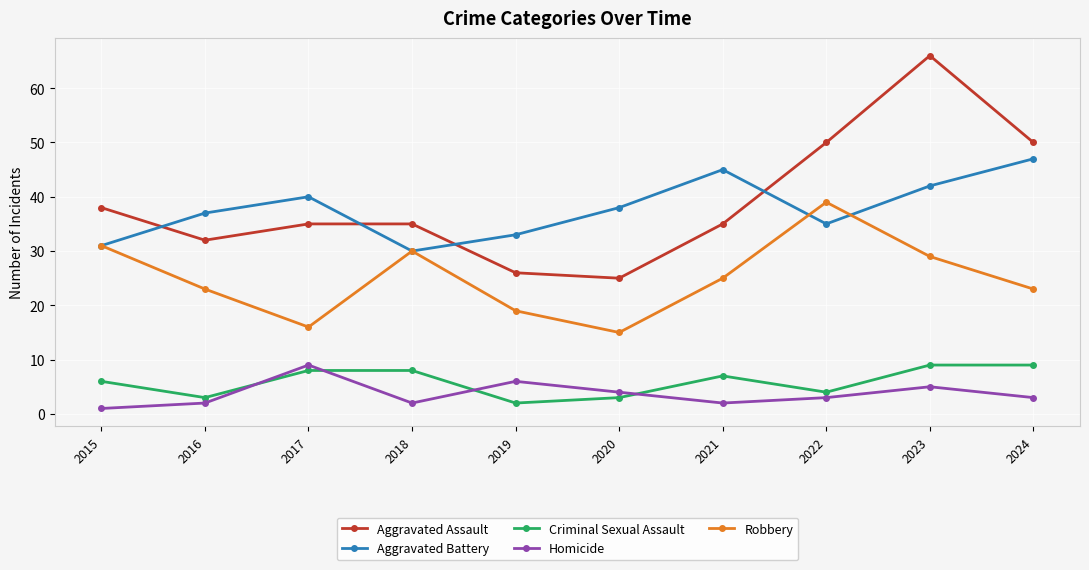

What are all the series names shown in the legend?

Aggravated Assault, Aggravated Battery, Criminal Sexual Assault, Homicide, Robbery